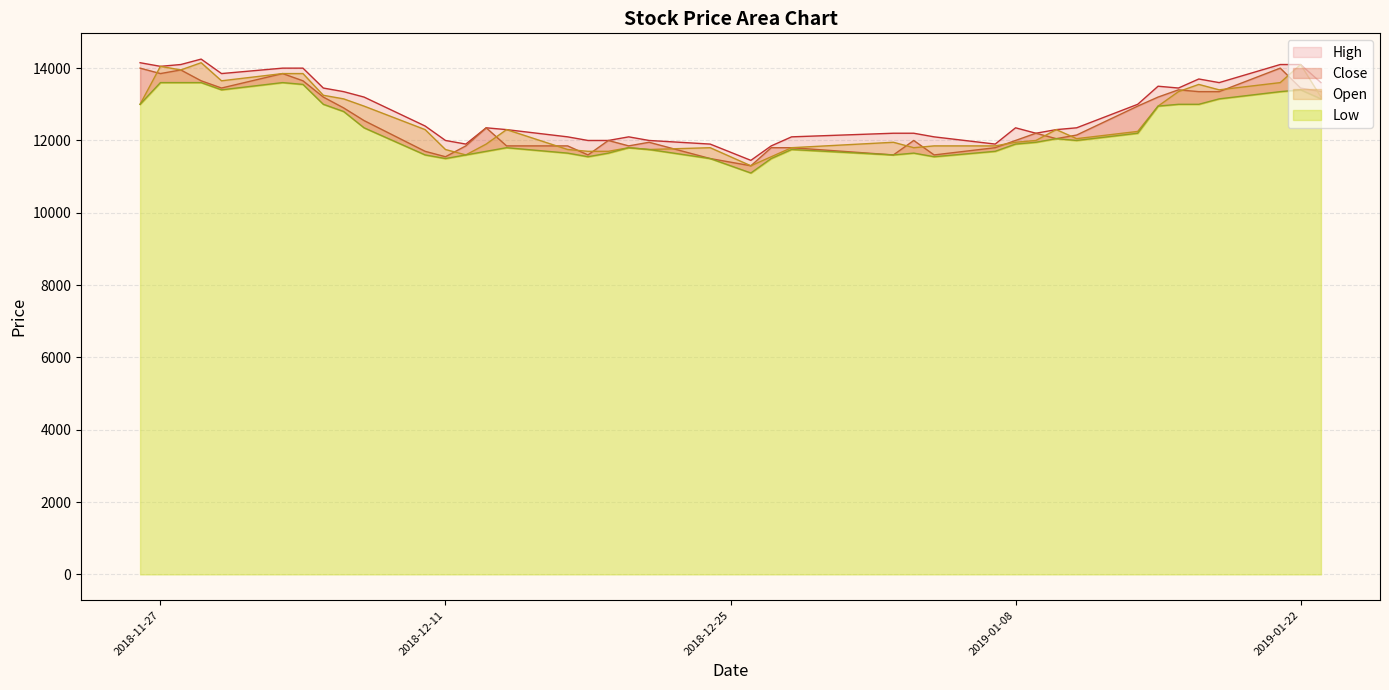

How many lines are shown in the chart?

4